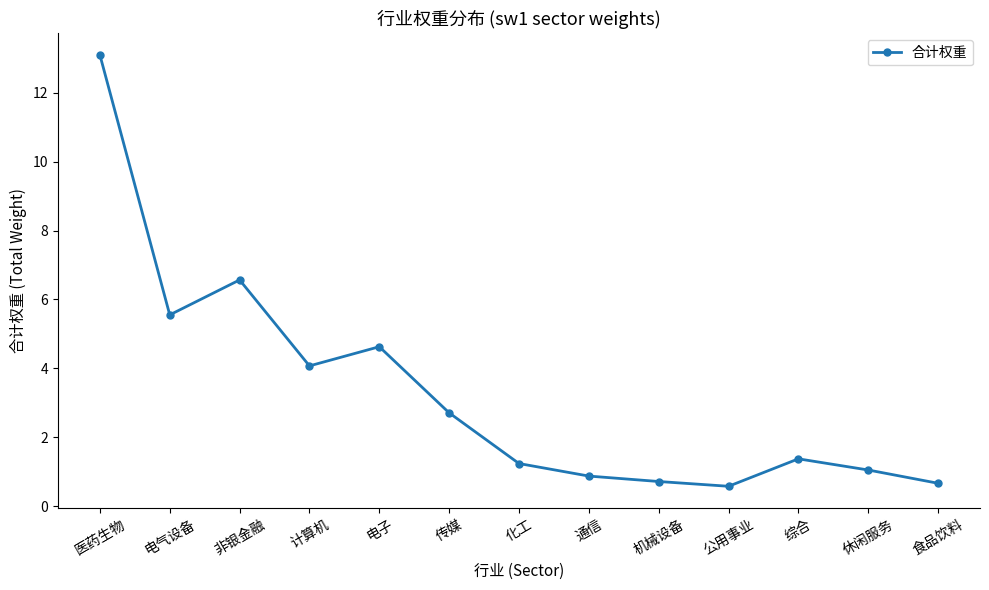

Which has a higher value, 食品饮料 or 传媒?

传媒